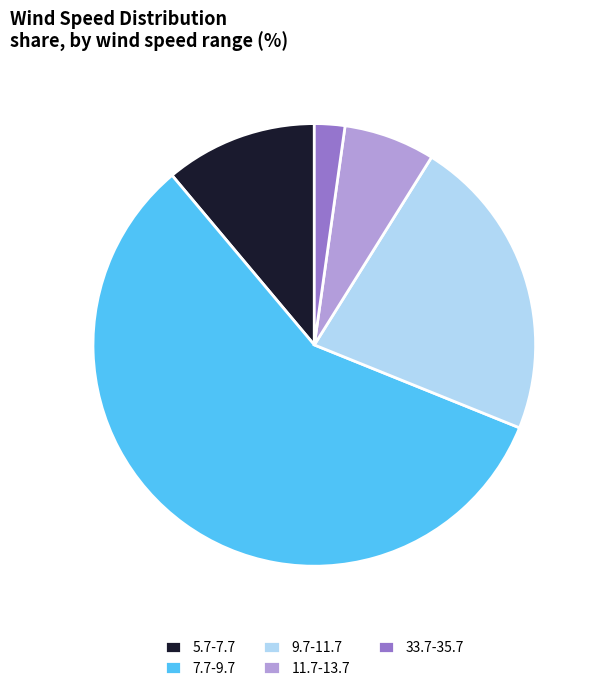

Between 5.7-7.7 and 7.7-9.7, which is larger?

7.7-9.7